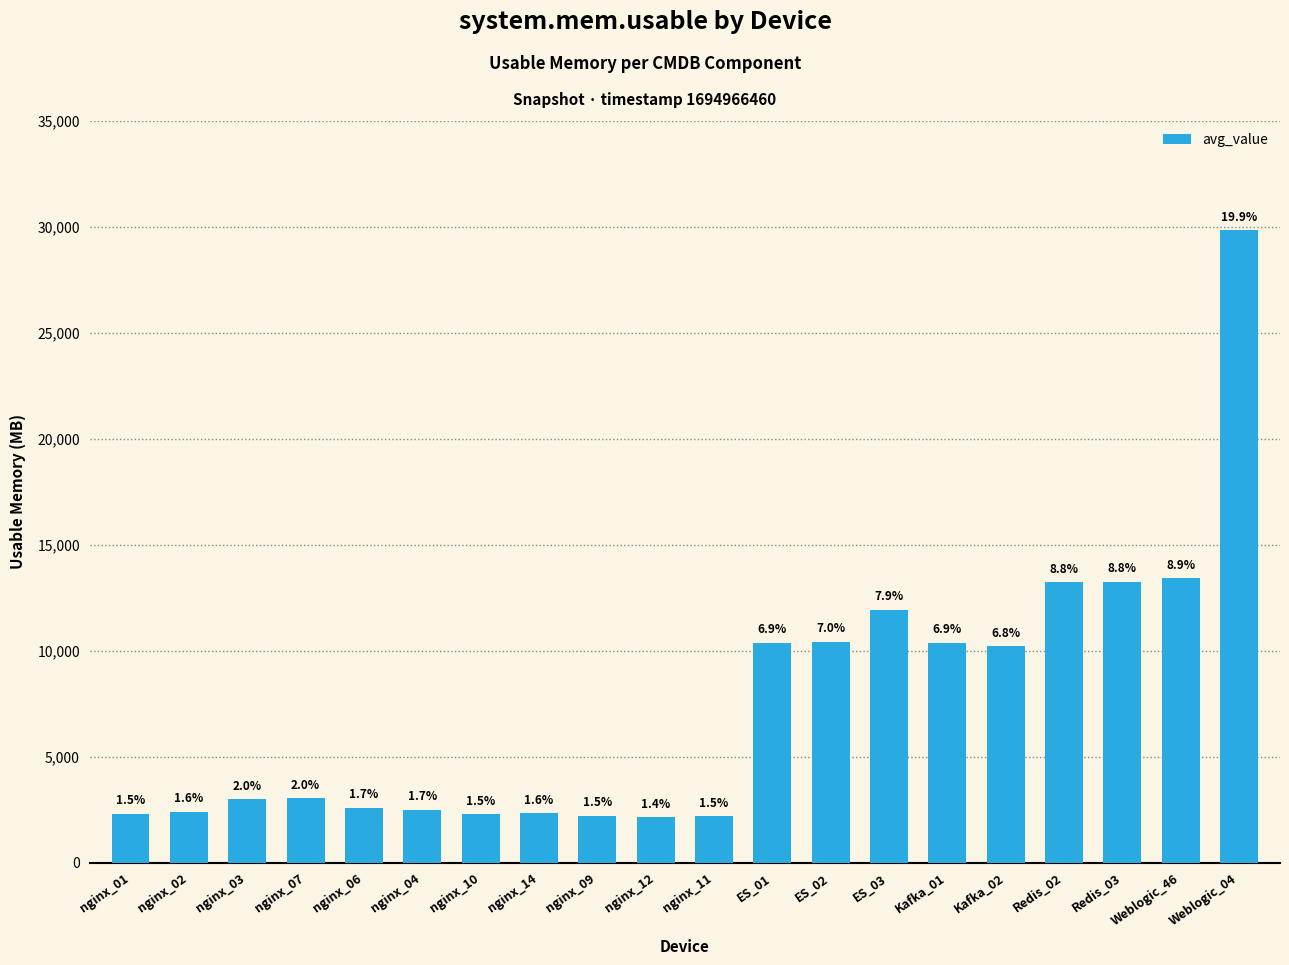

What is the change in value from nginx_14 to ES_01?

+8036